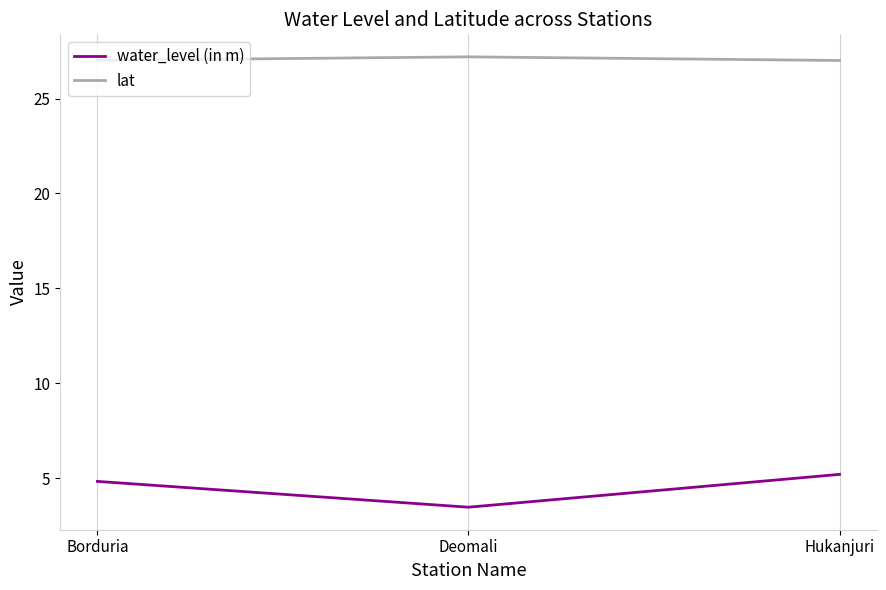

How many categories are shown in the chart?

3